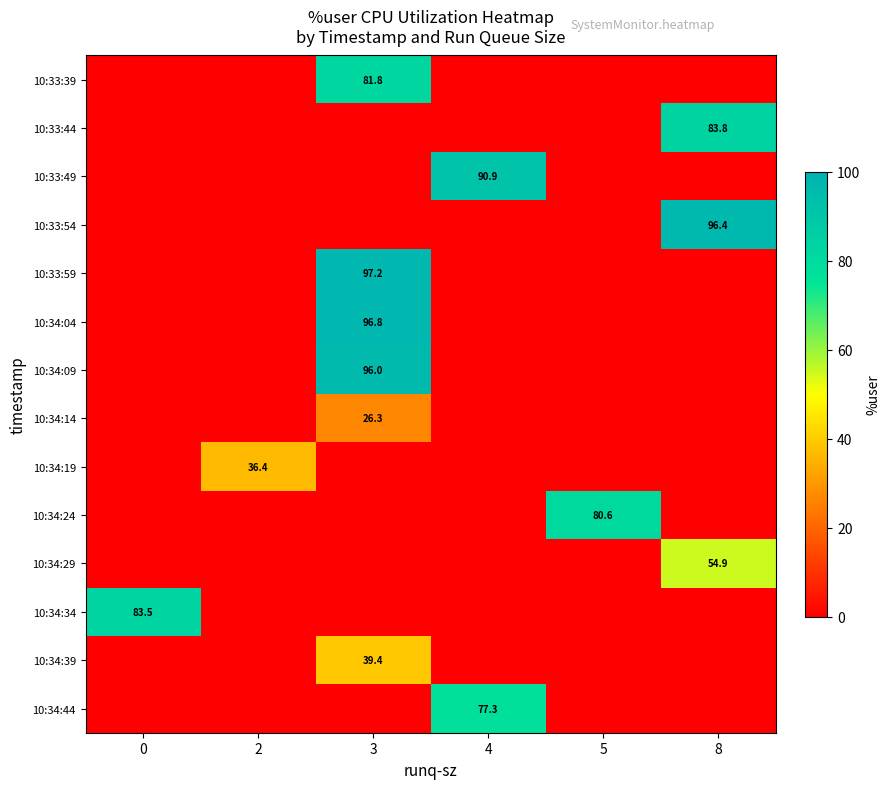

The value of 10:34:14 at 3 is 26.3. True or false?

True